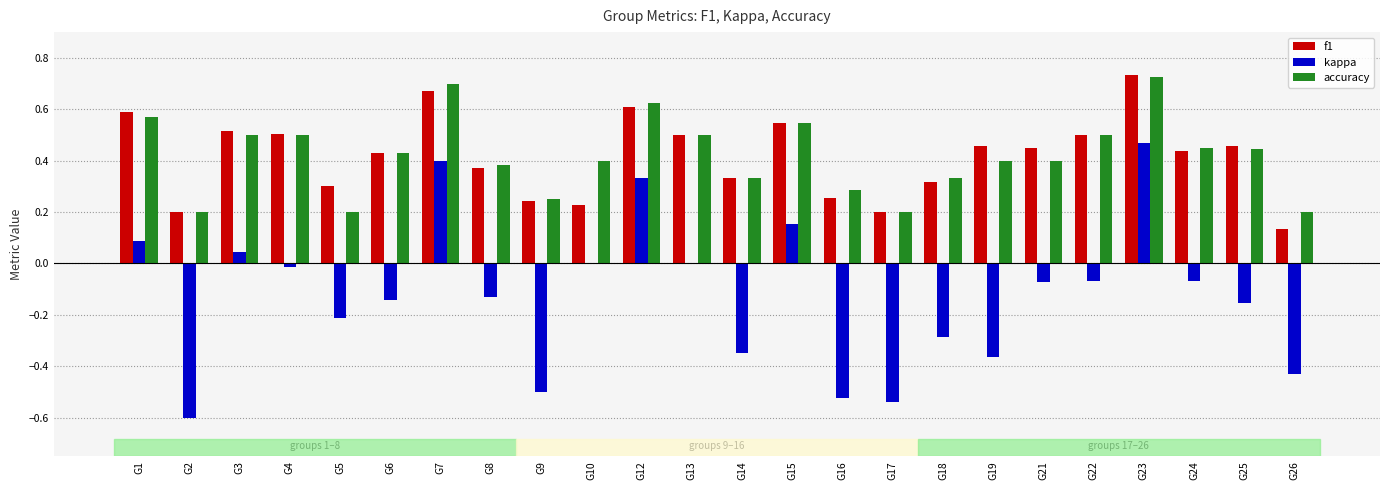

At G2, list the series in order from largest to smallest.

f1, accuracy, kappa